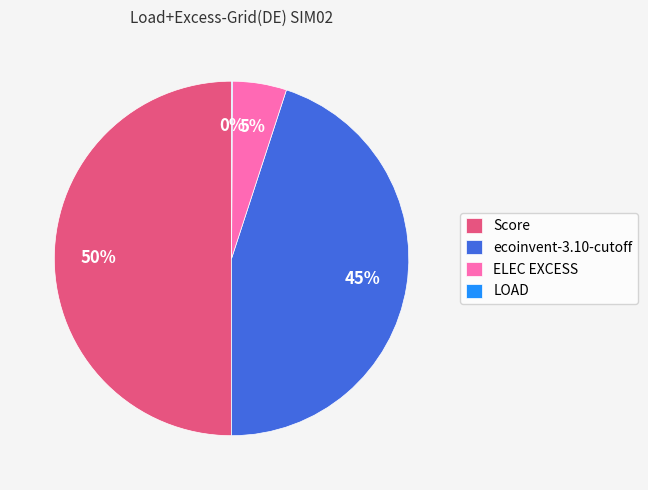

What is the largest slice in the pie chart?

Score